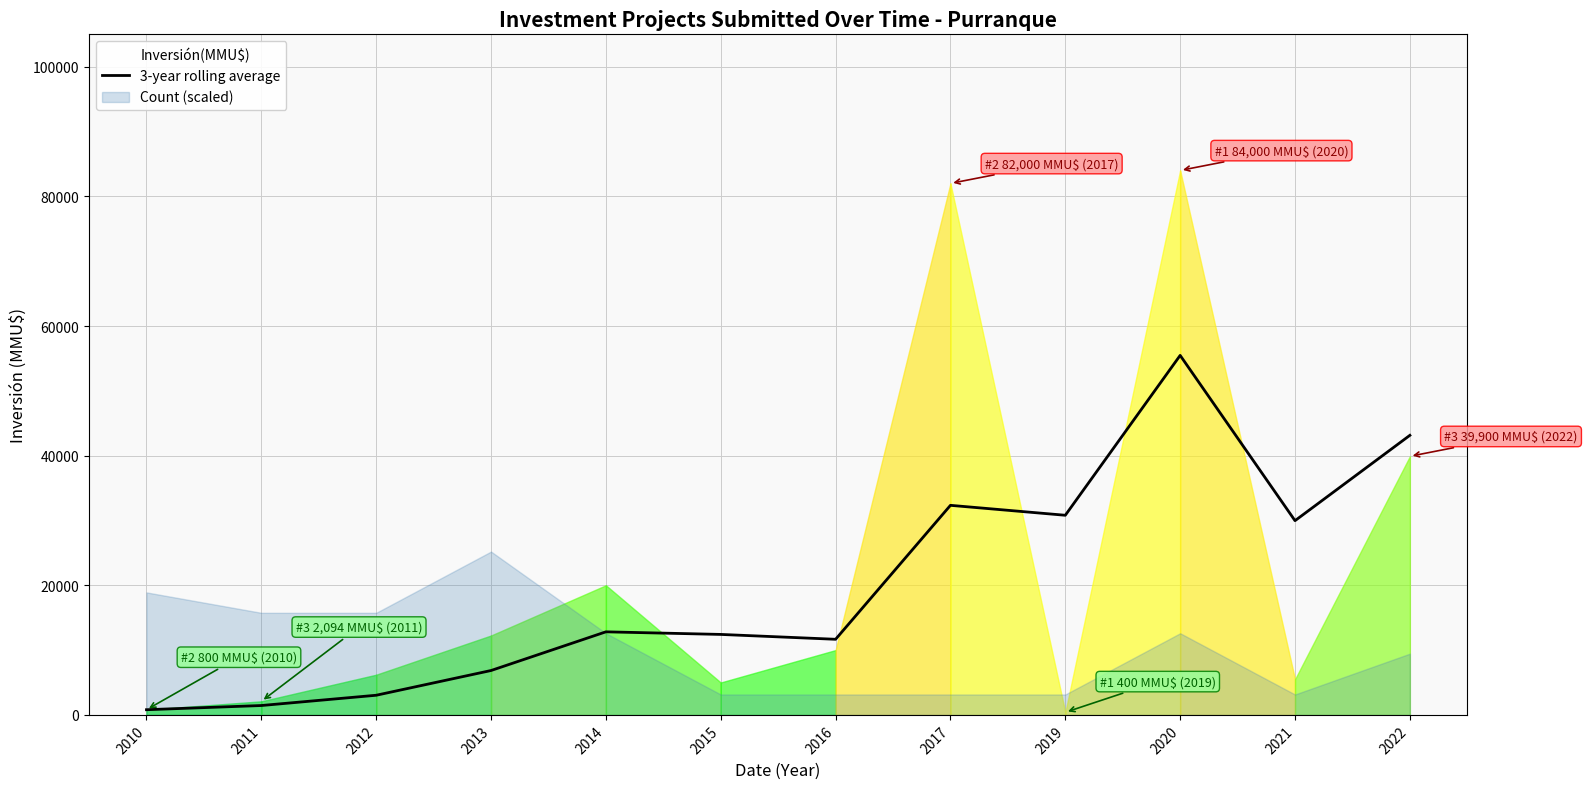

What is the ratio of the value at 2012 to the value at 2011?

2.1